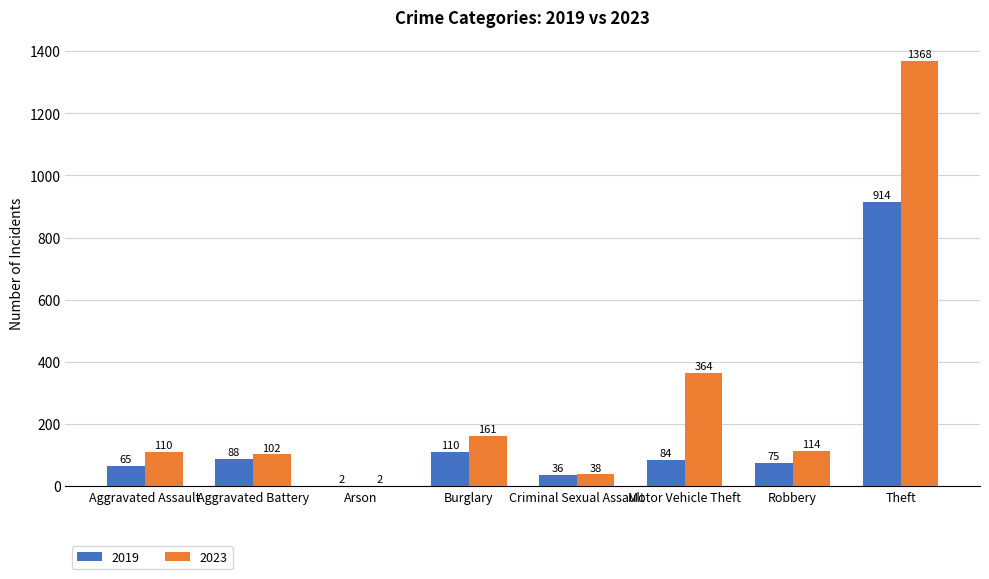

Which series has the largest range (max minus min)?

2023